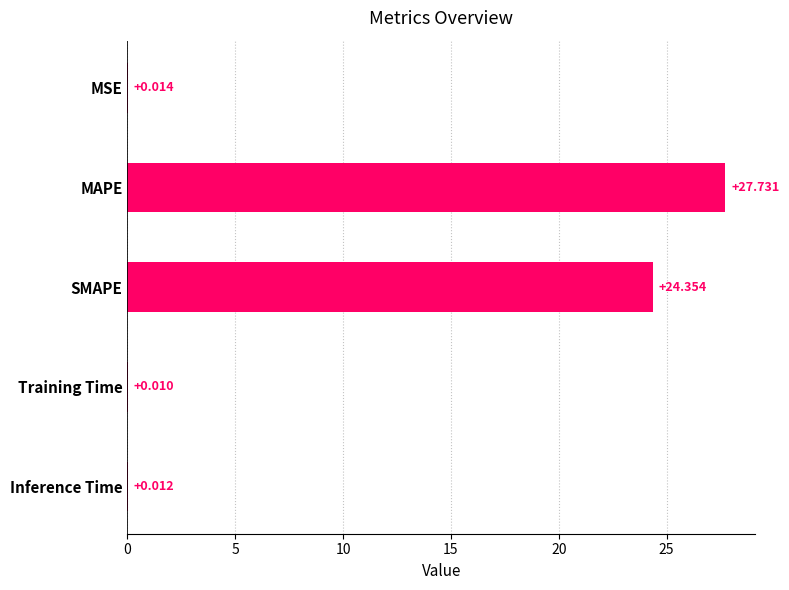

At which category does the chart reach its peak across all series?

MAPE